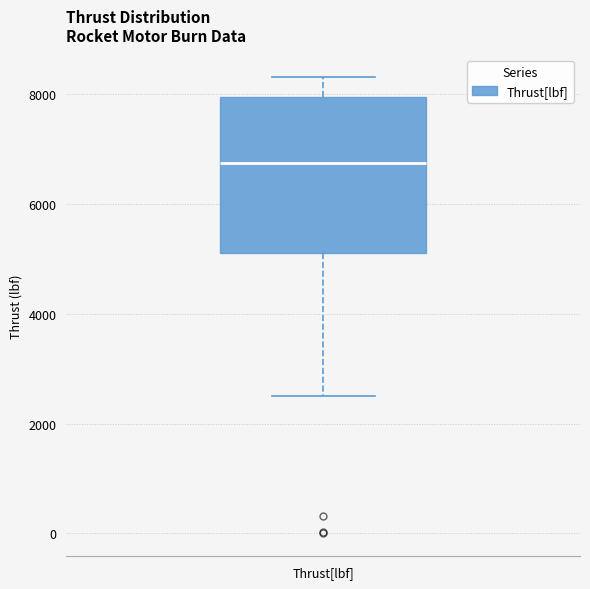

Where is the upper edge of the box for Thrust[lbf] on the y-axis? The values are not printed on the chart, so give them approximately, as read against the axis.

8000